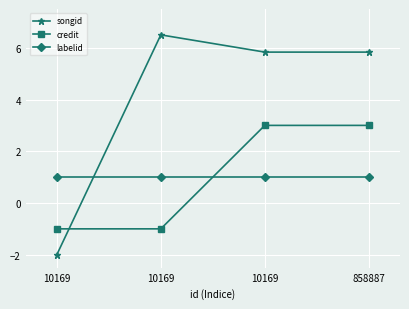

What is the minimum value for labelid?

1.0